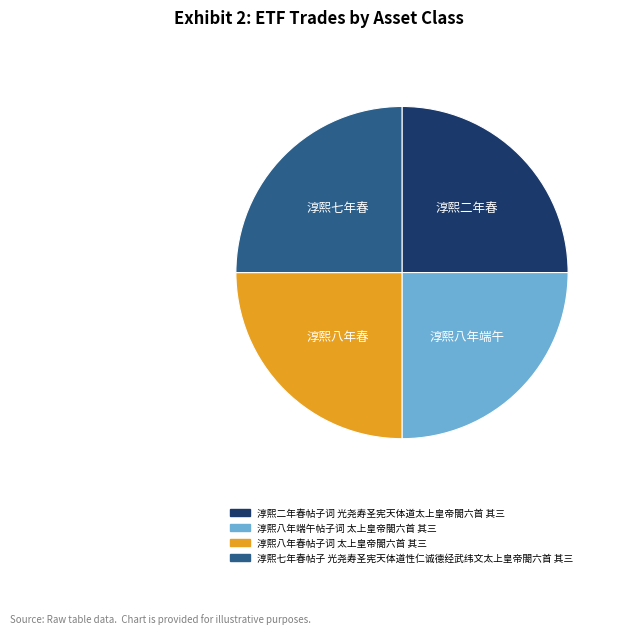

Approximately how many times larger is the value at 淳熙八年春帖子词 太上皇帝閤六首 其三 compared to 淳熙二年春帖子词 光尧寿圣宪天体道太上皇帝閤六首 其三?

1.0